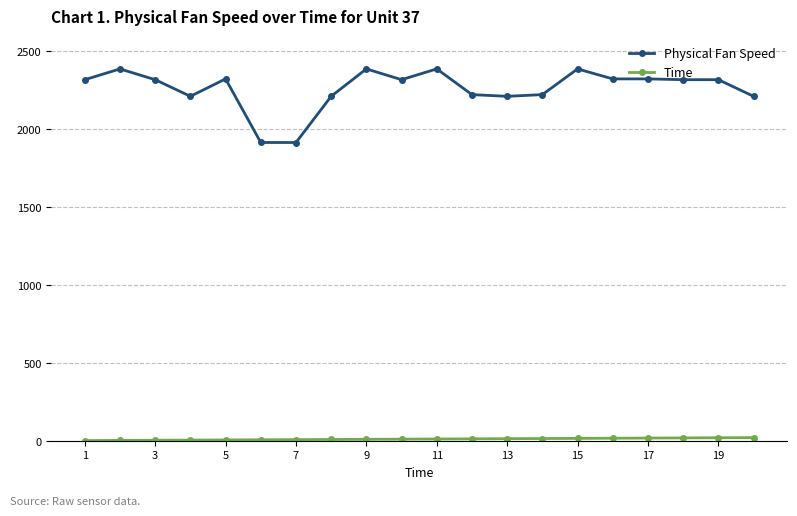

What is the difference between the second highest and second lowest values in the Physical Fan Speed series?

472.6